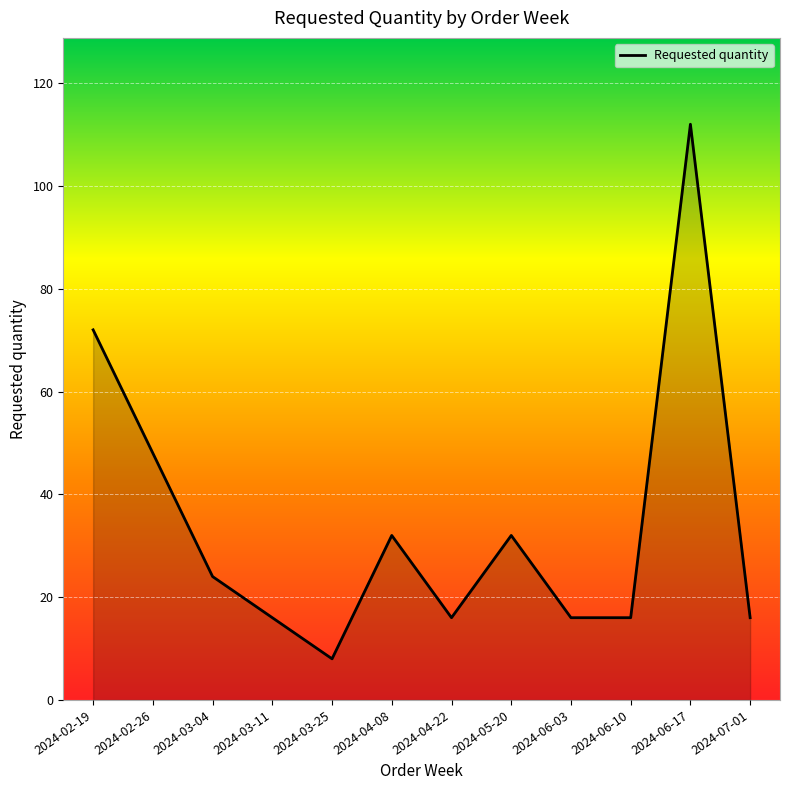

What is the minimum value shown in the chart?

8